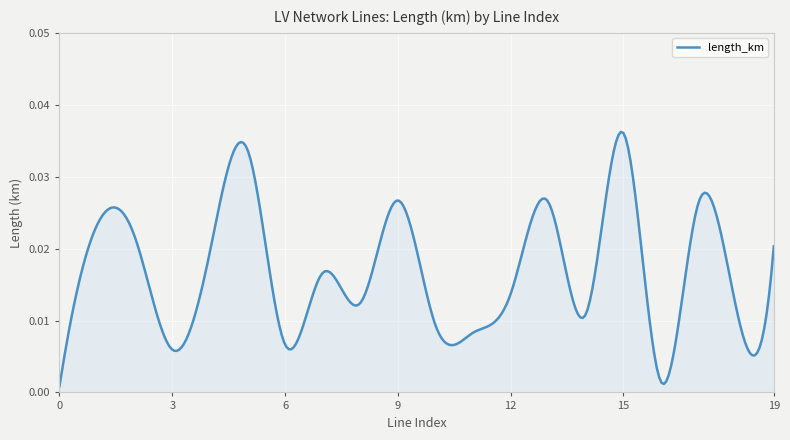

Does the chart display data point markers on the line(s)?

No